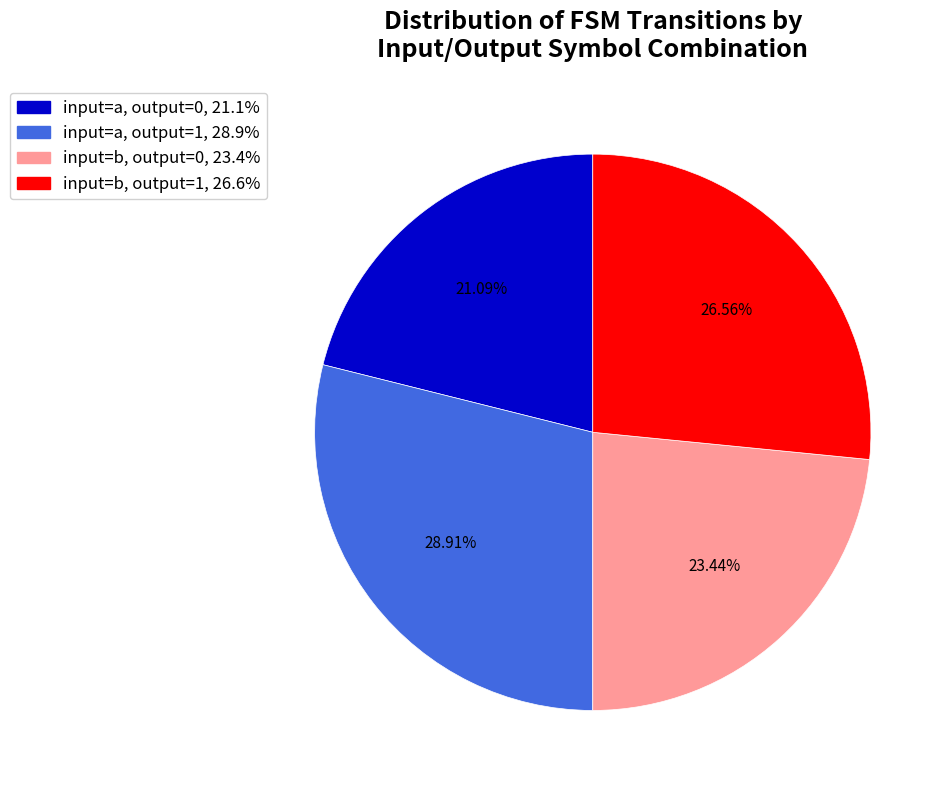

Approximately how many times larger is the value at input=a, output=0, 21.1% compared to input=b, output=1, 26.6%?

0.8